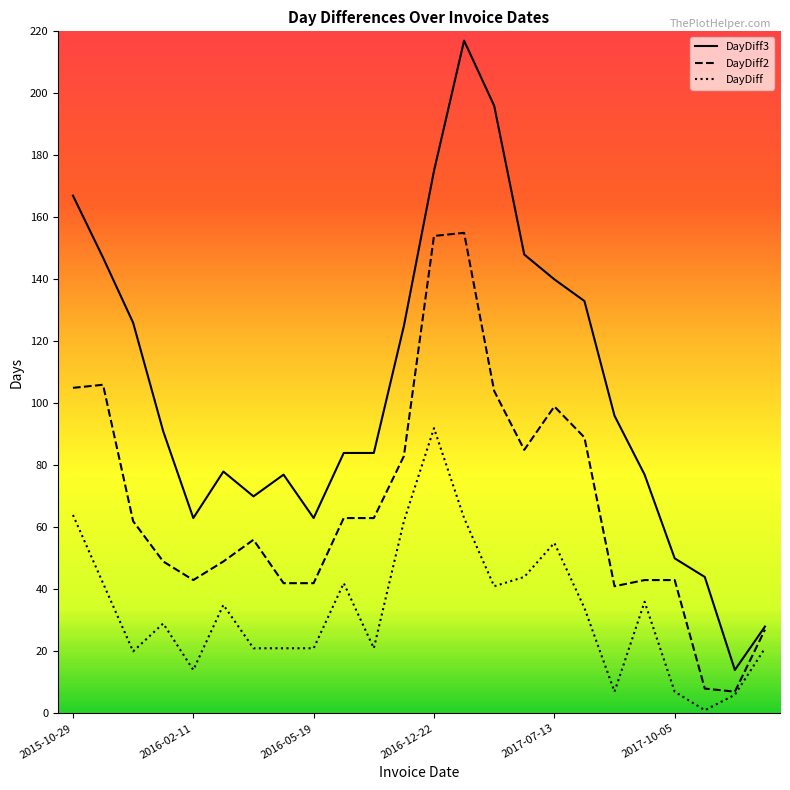

Which series has the widest spread of values?

DayDiff3